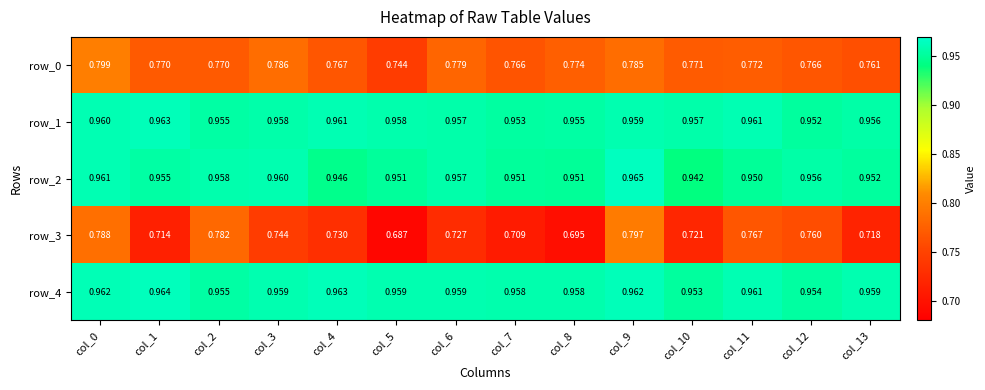

Which series has the largest total across all categories?

row_4